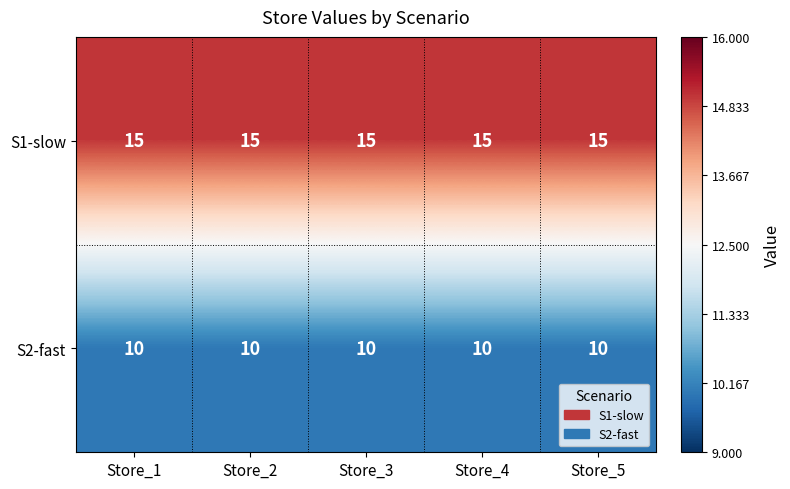

Which series has the largest total across all categories?

S1-slow